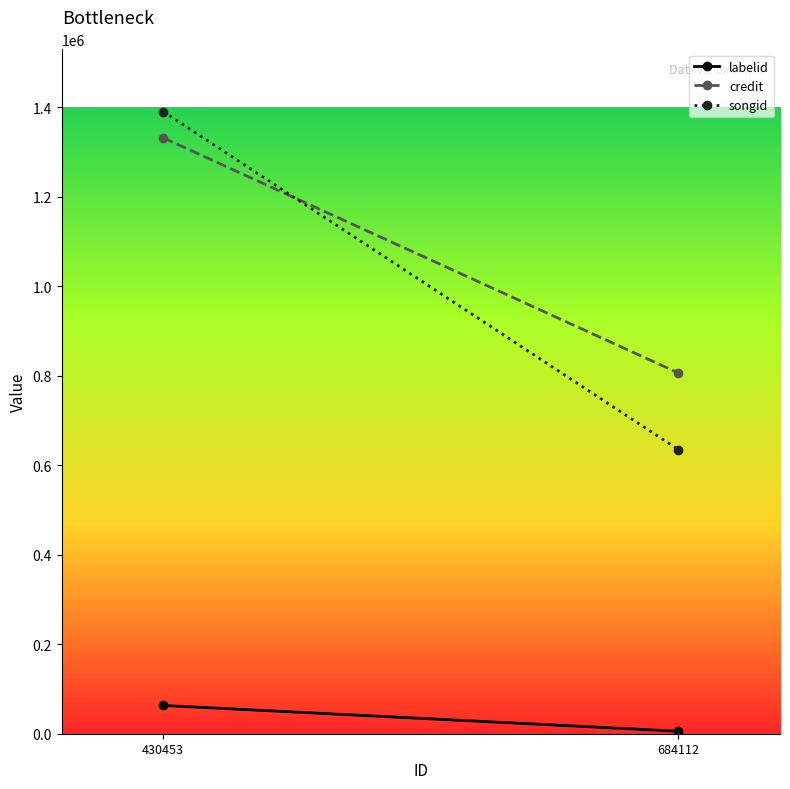

What are all the series names shown in the legend?

labelid, credit, songid